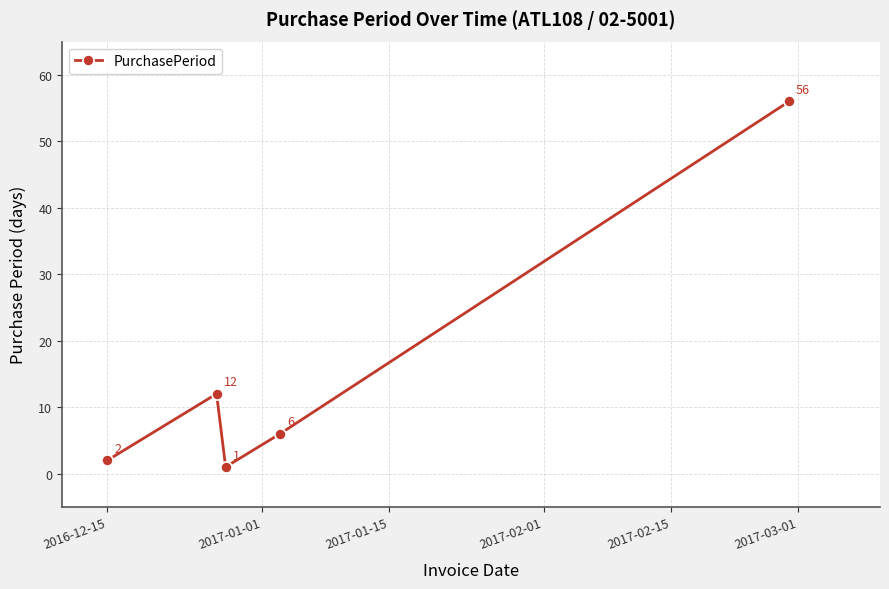

What is the greatest value displayed?

56